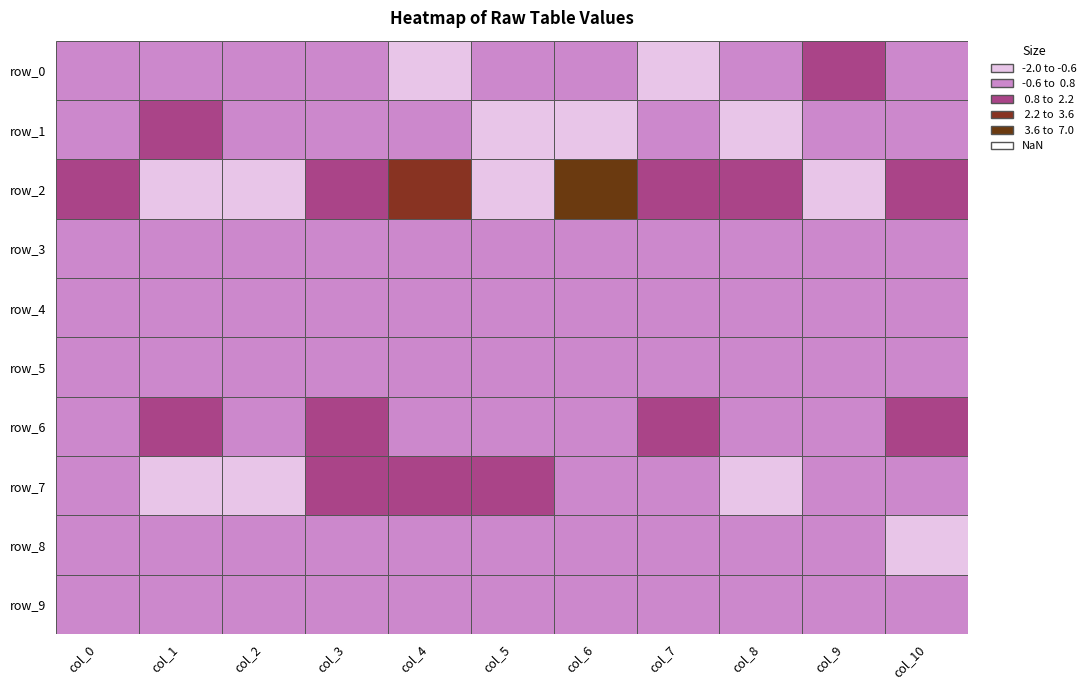

What is the maximum value for 10?

1.8